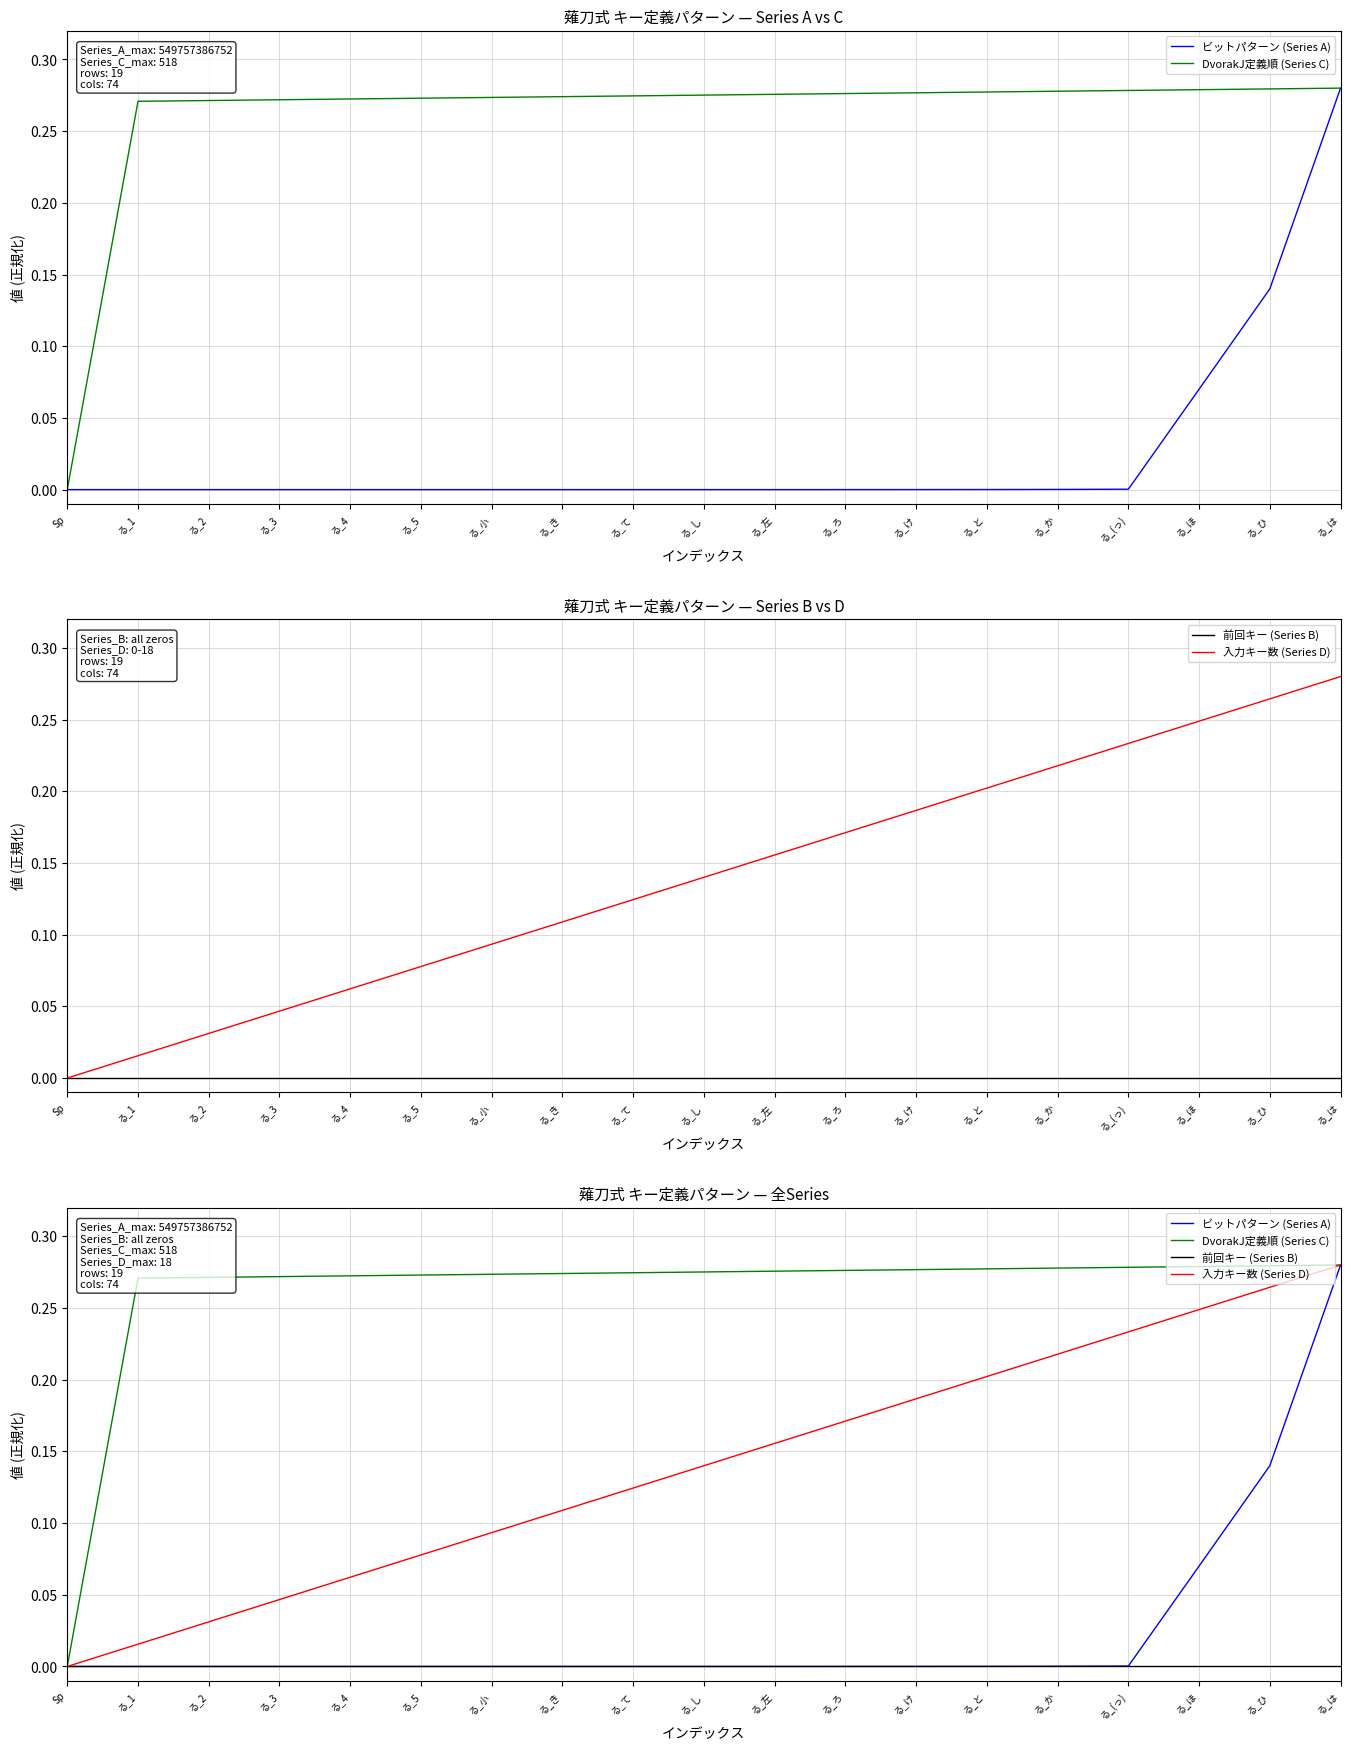

What is the spread (max minus min) of values at る_け?

0.3